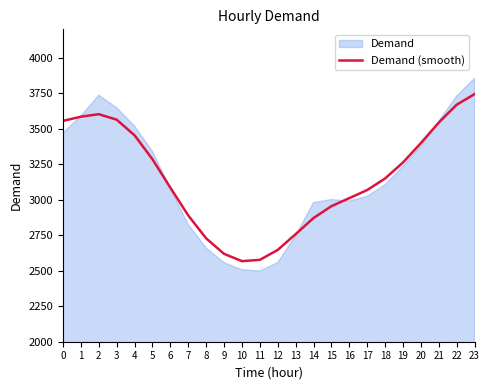

Reading left to right, list all the values displayed in this chart.

0=3555.3	1=3584.9	2=3602.4	3=3563.6	4=3453.4	5=3284.6	6=3084.8	7=2888.8	8=2727.8	9=2618.8	10=2567.4	11=2576.8	12=2646.4	13=2757.6	14=2871.0	15=2954.7	16=3011.2	17=3068.3	18=3149.7	19=3262.2	20=3398.9	21=3543.5	22=3669.2	23=3743.8